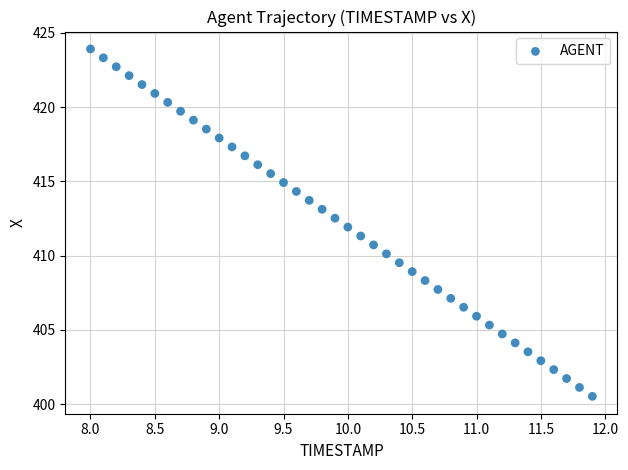

What is the range of X values (max minus min)?

3.9